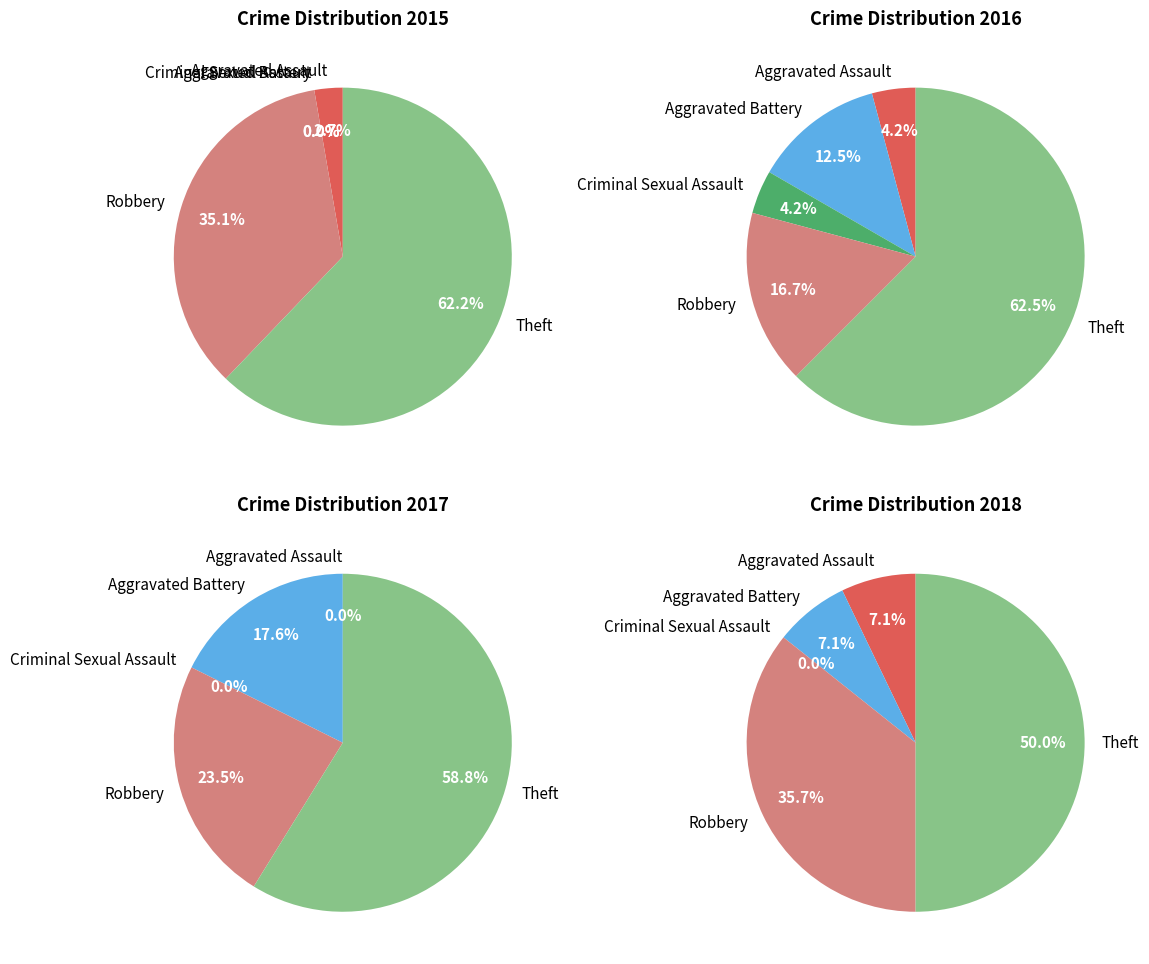

Count the number of slices in the pie.

5